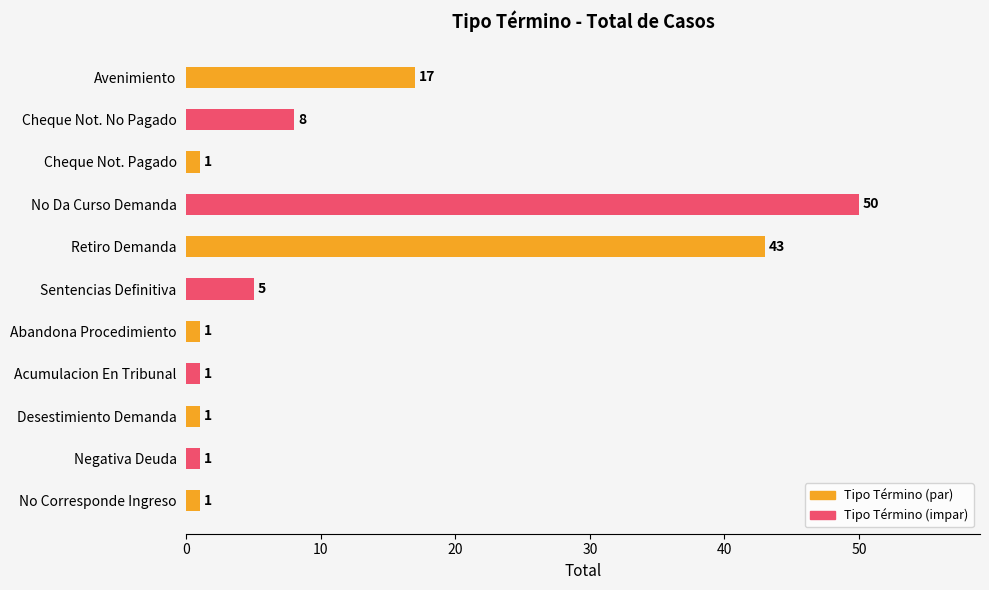

What is the average value?

12